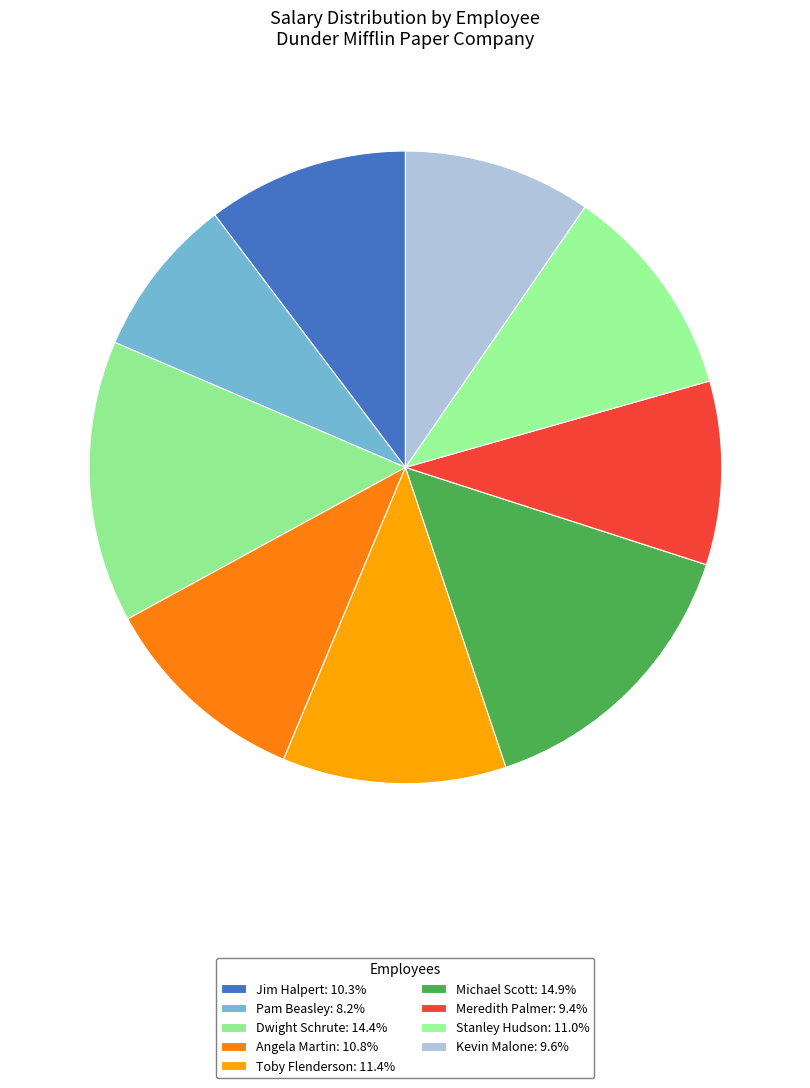

How many segments does this pie chart have?

9